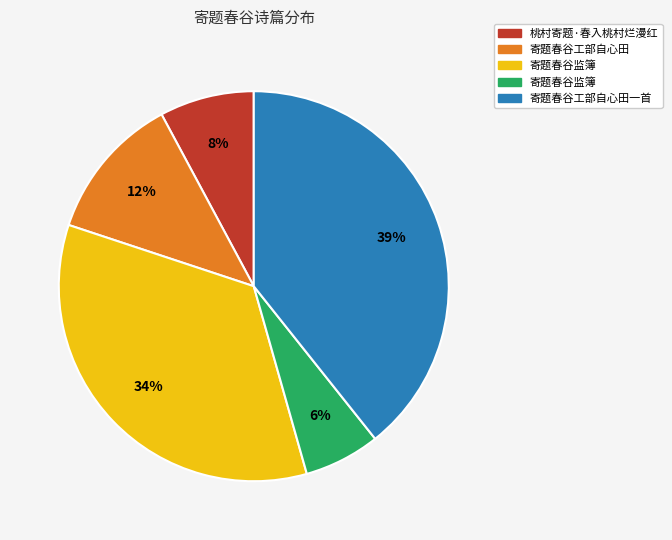

Is there any slice that represents more than half of the pie?

No